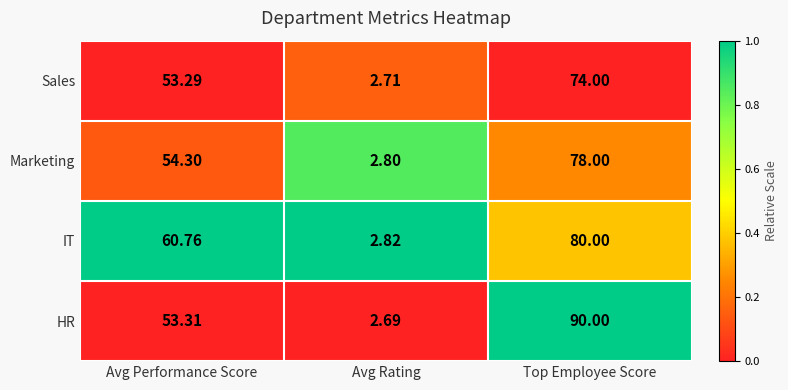

What is the total value across all series at Avg Performance Score?

221.7